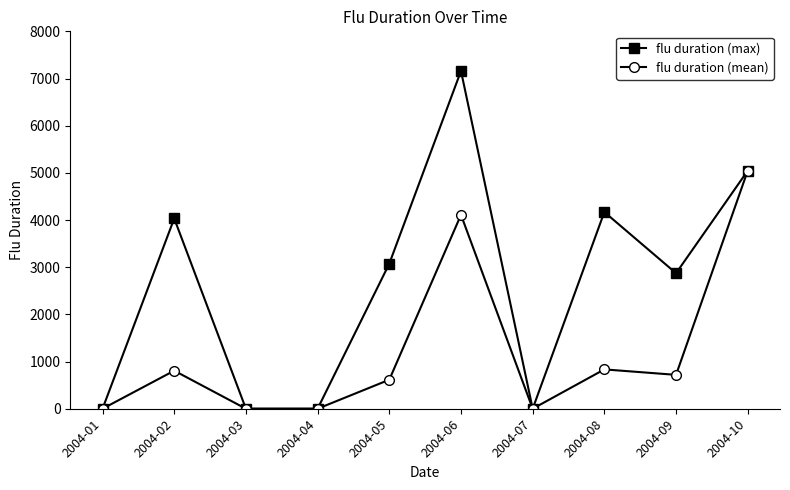

Which series has the widest spread of values?

flu duration (max)